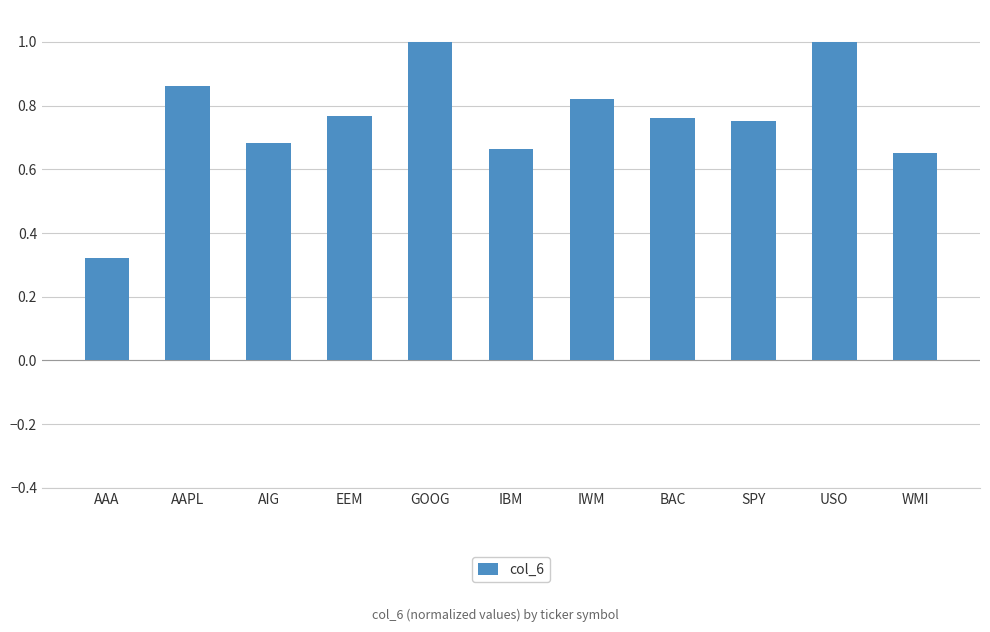

The value at IWM is 0.3. True or false?

False